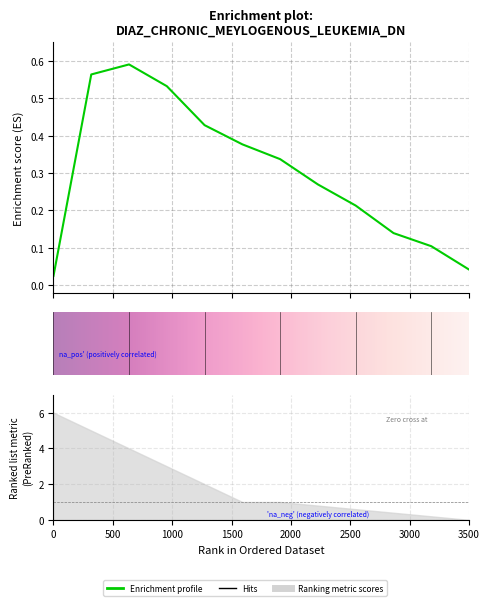

Is it true that the value at 3500 is 0.0?

True